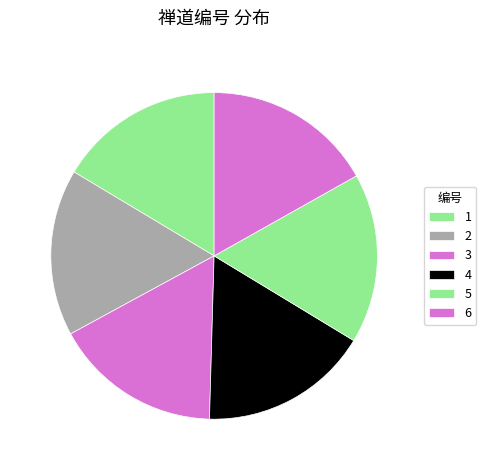

Which has a higher value, 4 or 6?

6